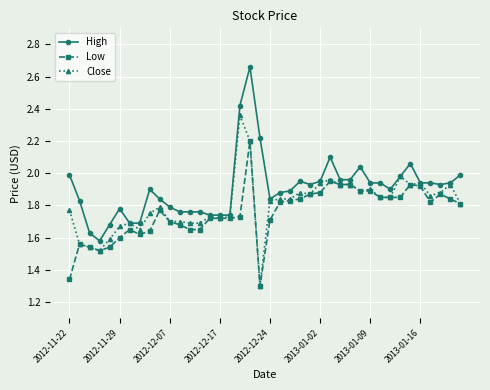

At how many categories does at least one series exceed 1?

40